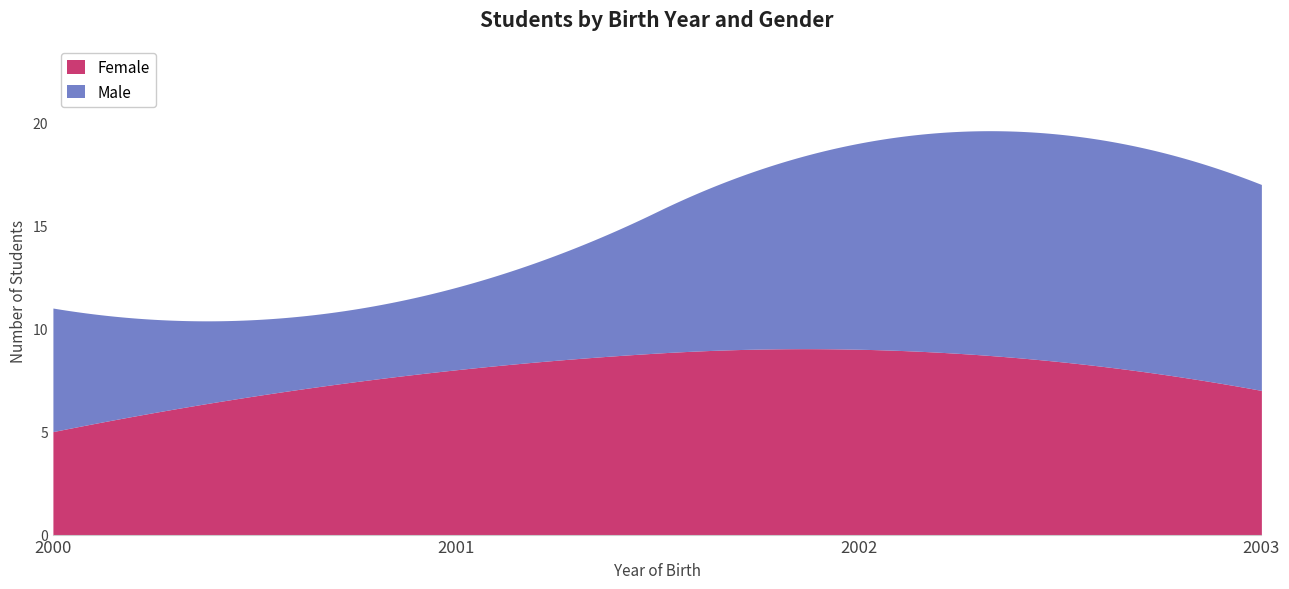

What are all the series names shown in the legend?

Female, Male